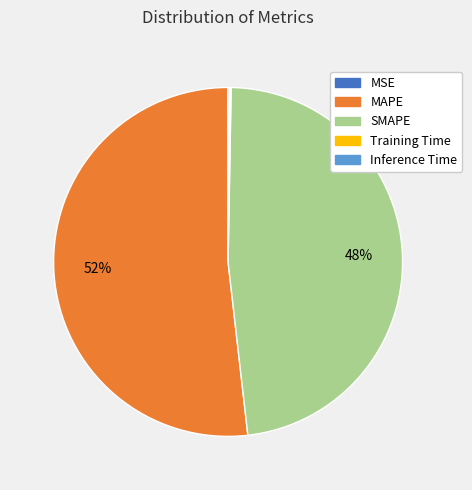

Which category has the biggest portion of the pie?

MAPE